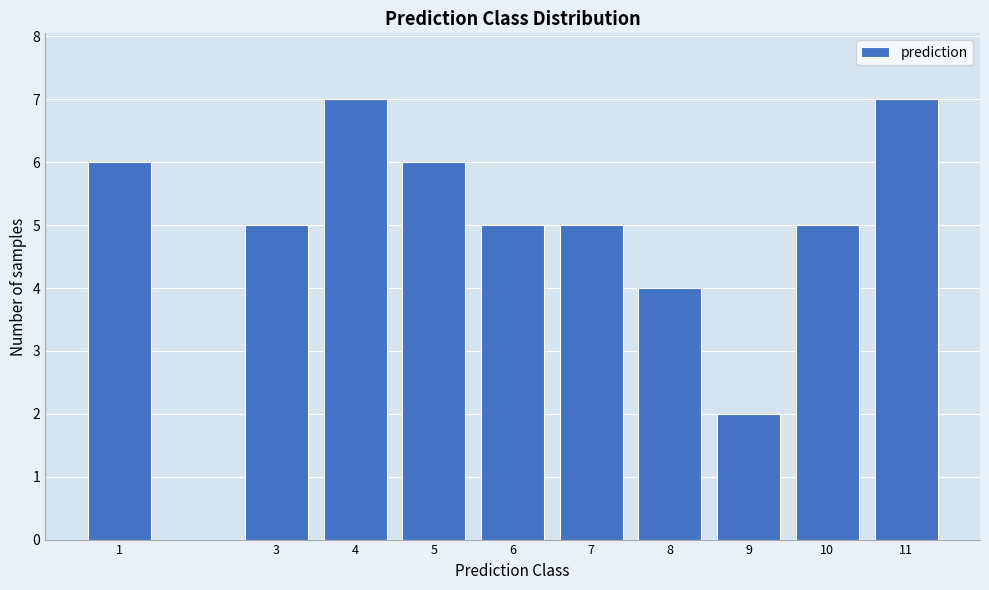

Reading left to right, list all the values displayed in this chart.

6	5	7	6	5	5	4	2	5	7